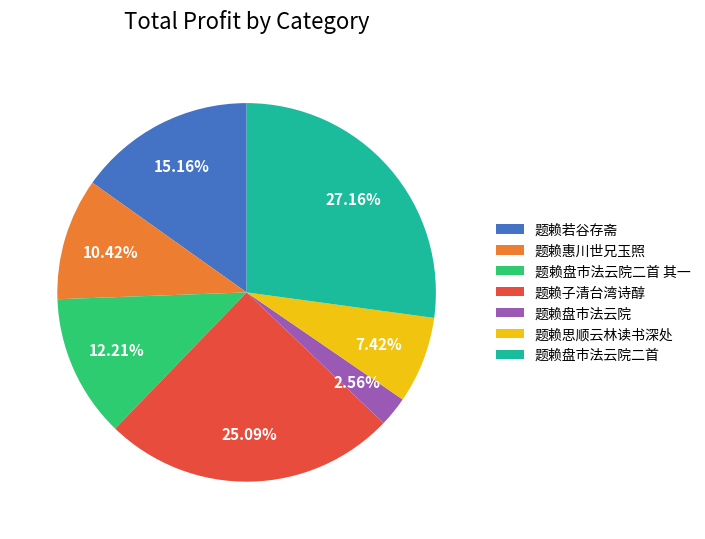

Does any single category account for the majority?

No